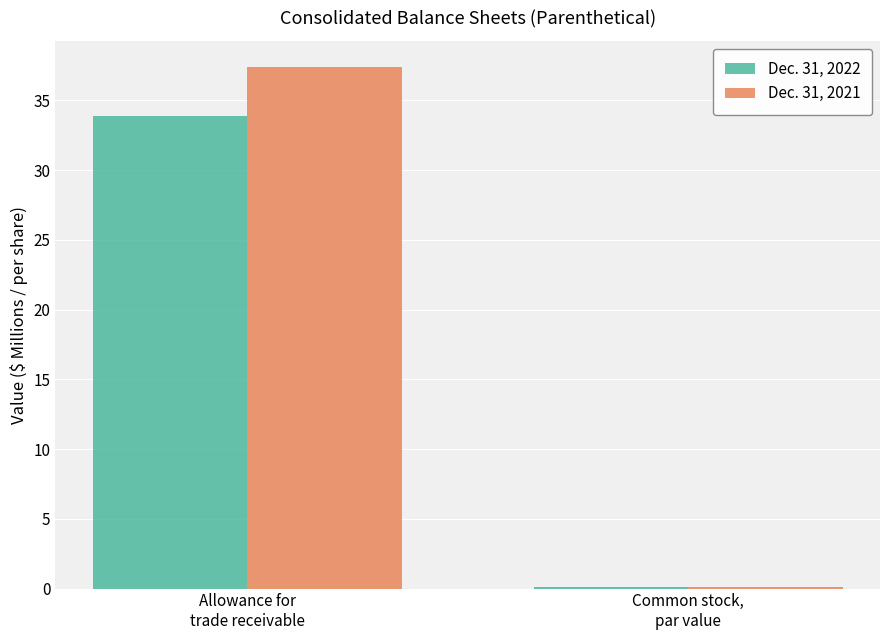

What is the difference between the Dec. 31, 2021 values at Common stock,
par value and Allowance for
trade receivable?

37.3